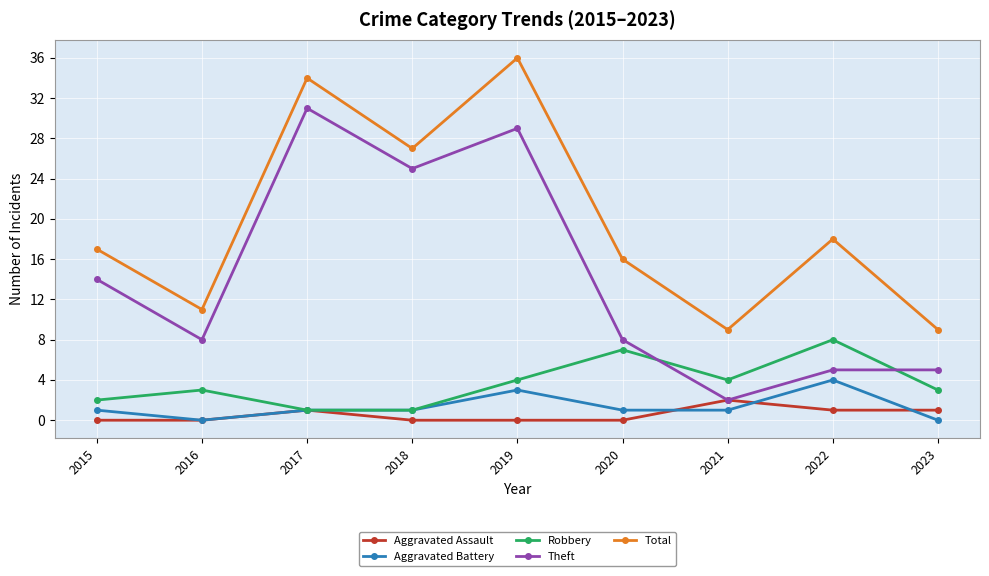

Reading left to right, transcribe all the data shown in this chart.

Aggravated Assault: 0	0	1	0	0	0	2	1	1
Aggravated Battery: 1	0	1	1	3	1	1	4	0
Robbery: 2	3	1	1	4	7	4	8	3
Theft: 14	8	31	25	29	8	2	5	5
Total: 17	11	34	27	36	16	9	18	9